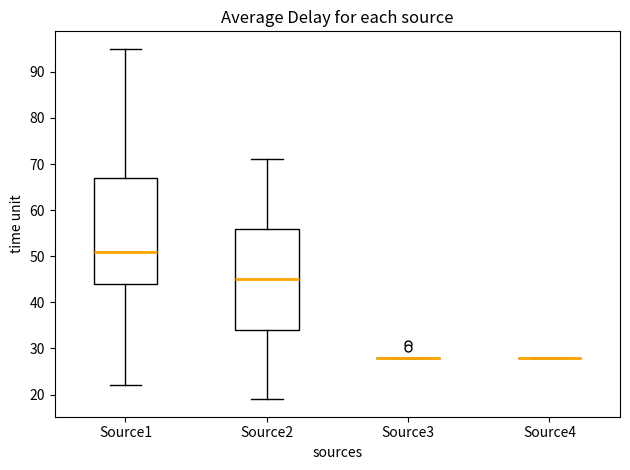

Comparing the boxes themselves (not the whiskers), which one is the tallest?

Source1